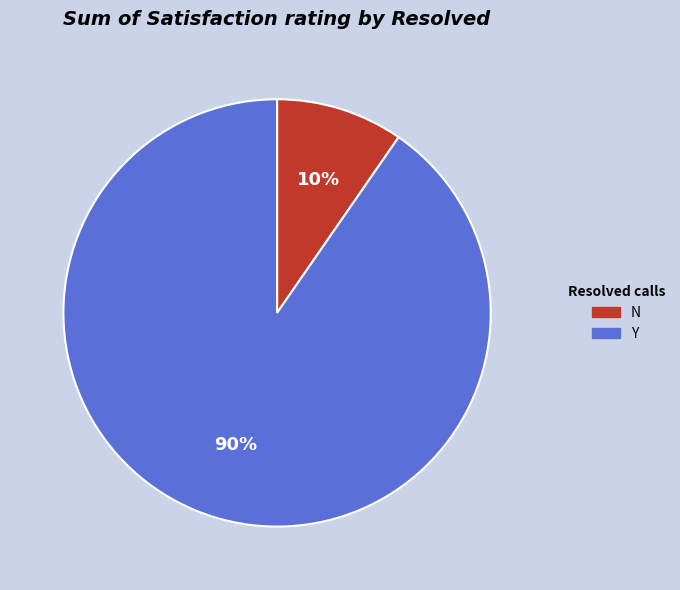

Rank the categories by value from highest to lowest.

Y, N